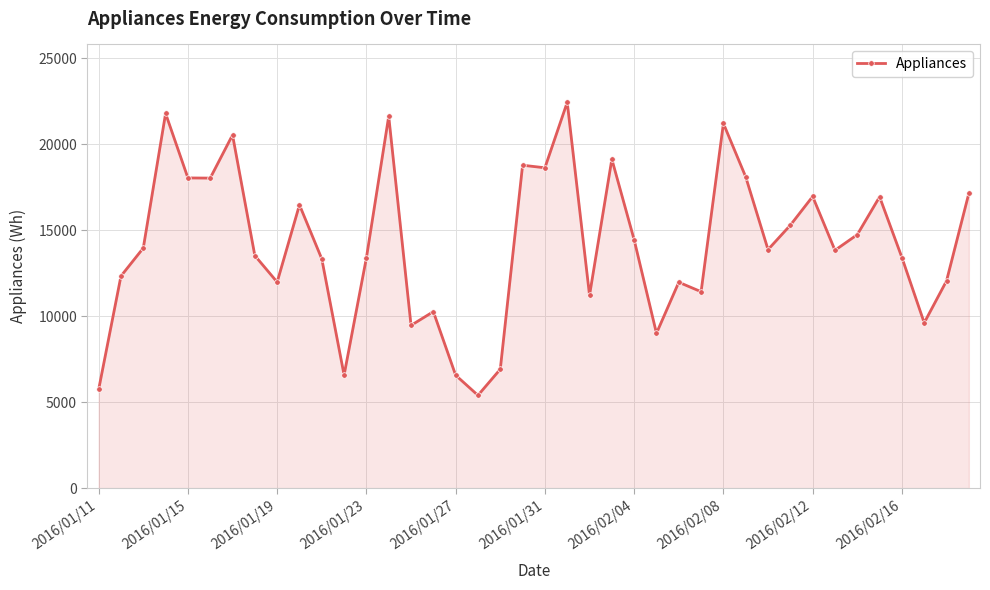

What is the difference between the maximum and minimum values?

17050